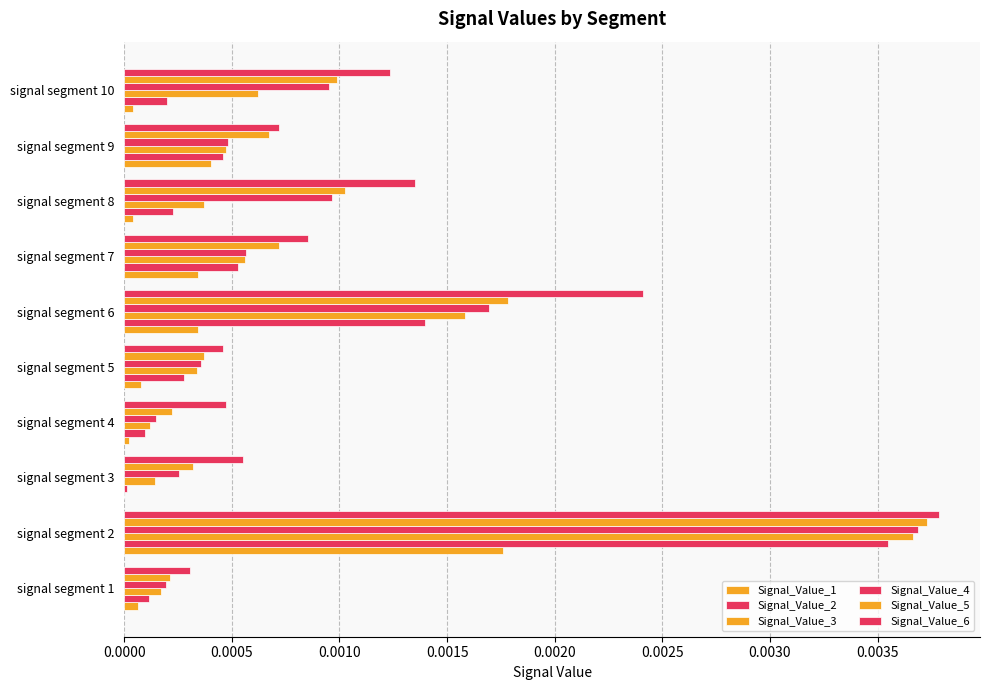

Which series has the largest range (max minus min)?

Signal_Value_3